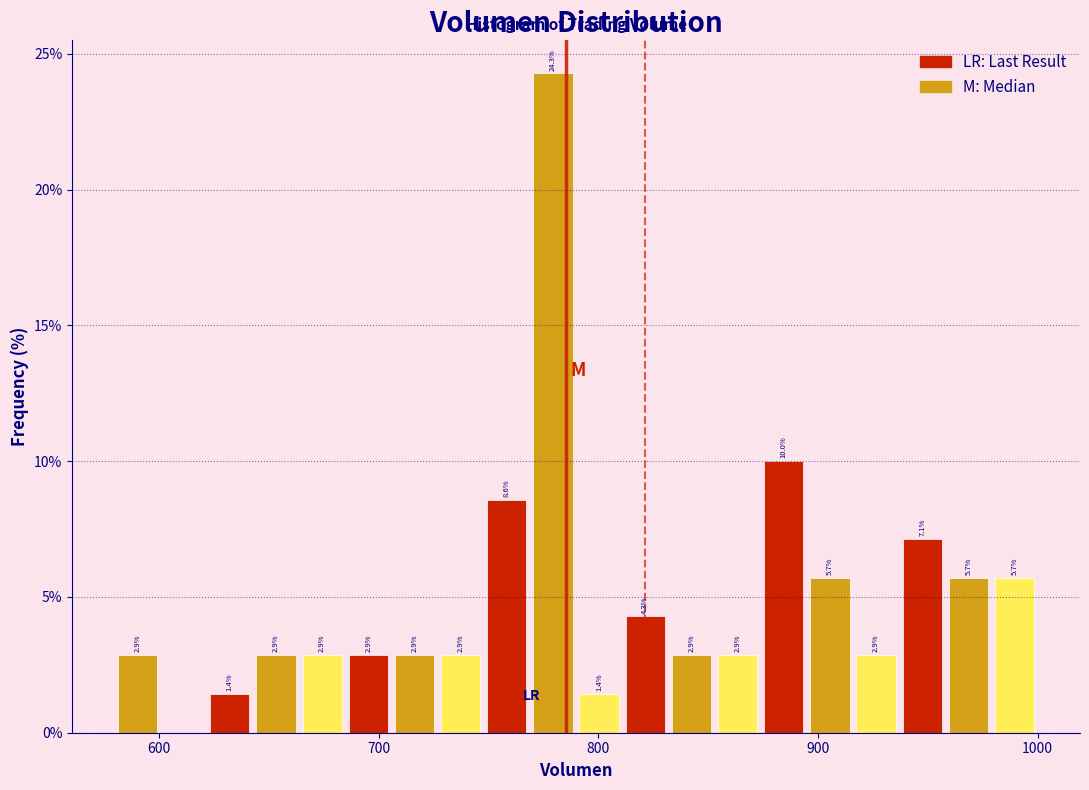

Around what value on the x-axis is the tallest bar? Give the approximate position of its centre, as read against the axis.

780